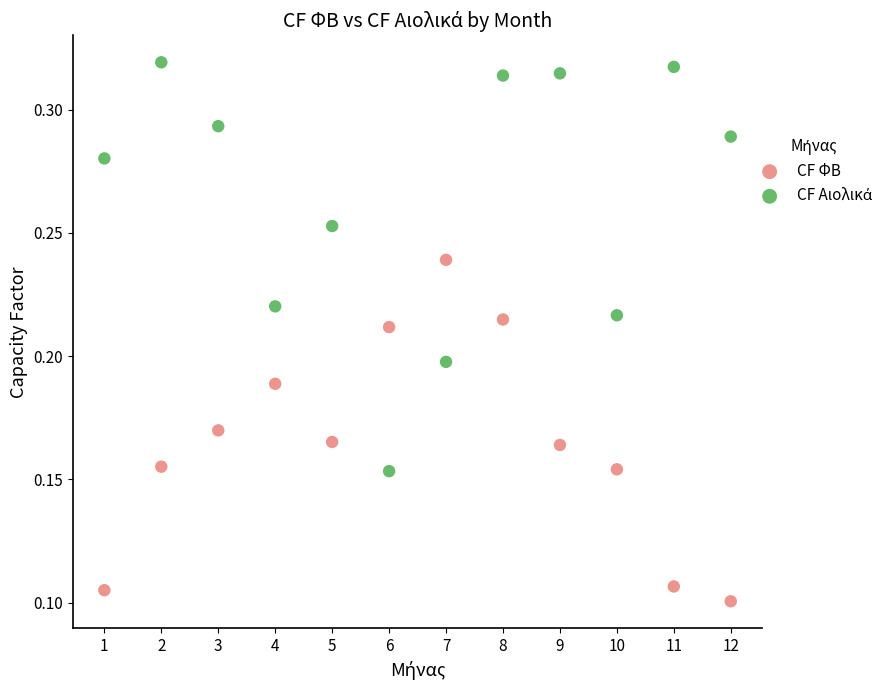

Which series contains the lowest Y value?

CF ΦΒ